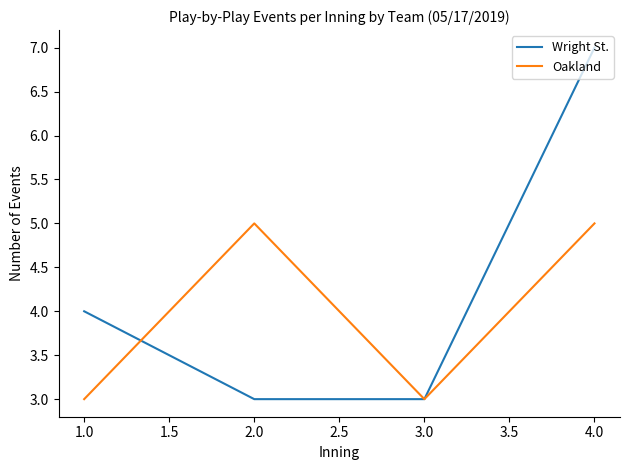

Which series has the largest range (max minus min)?

Wright St.